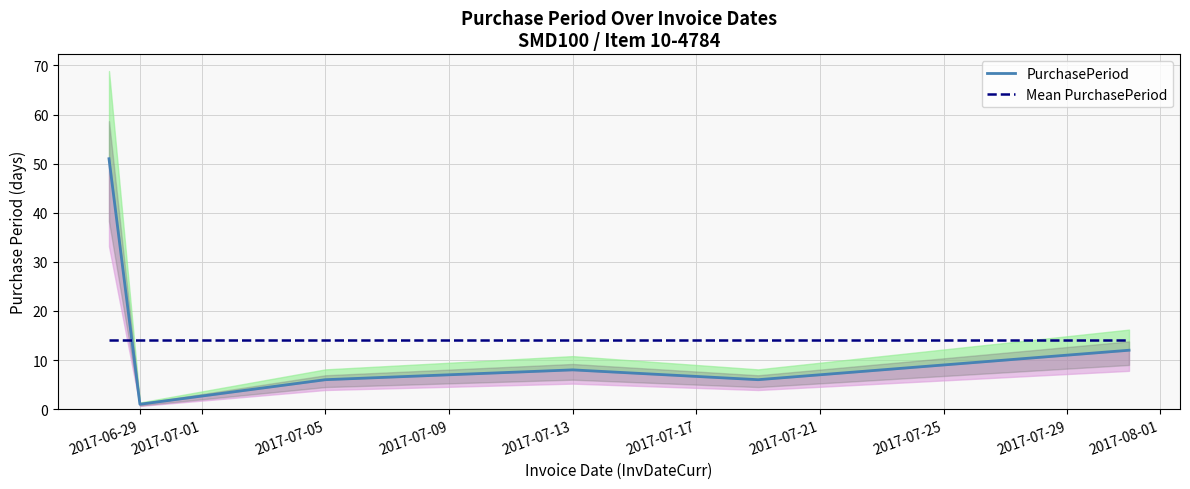

How many lines are shown in the chart?

2